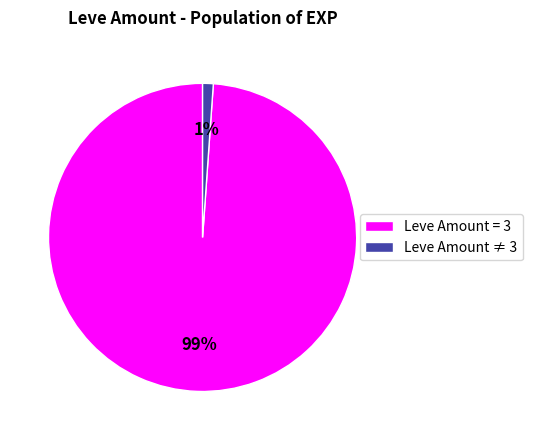

Does Leve Amount = 3 account for over 50% of the chart?

Yes